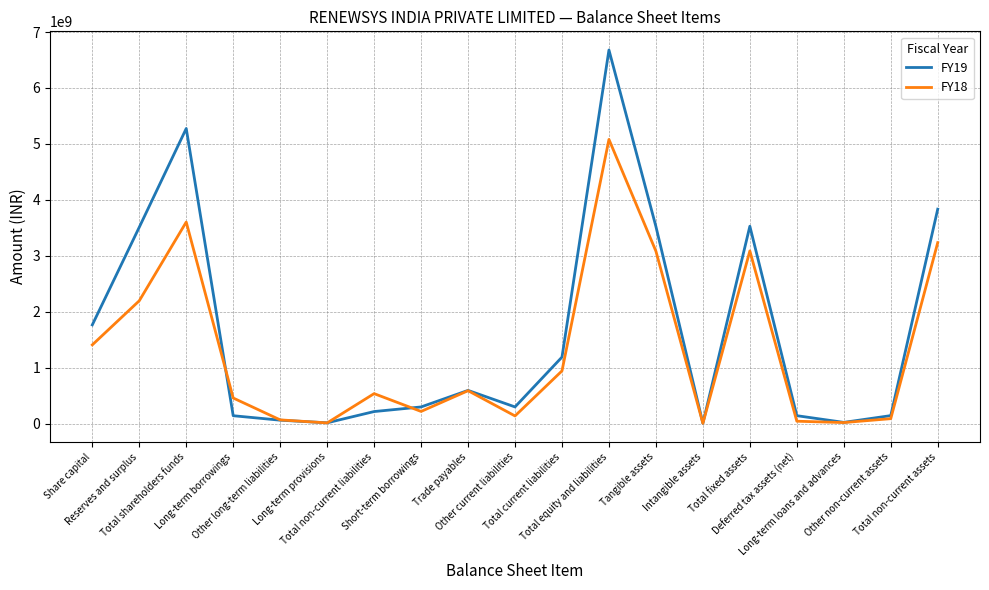

What is the sum of all FY18 values?

24797508300